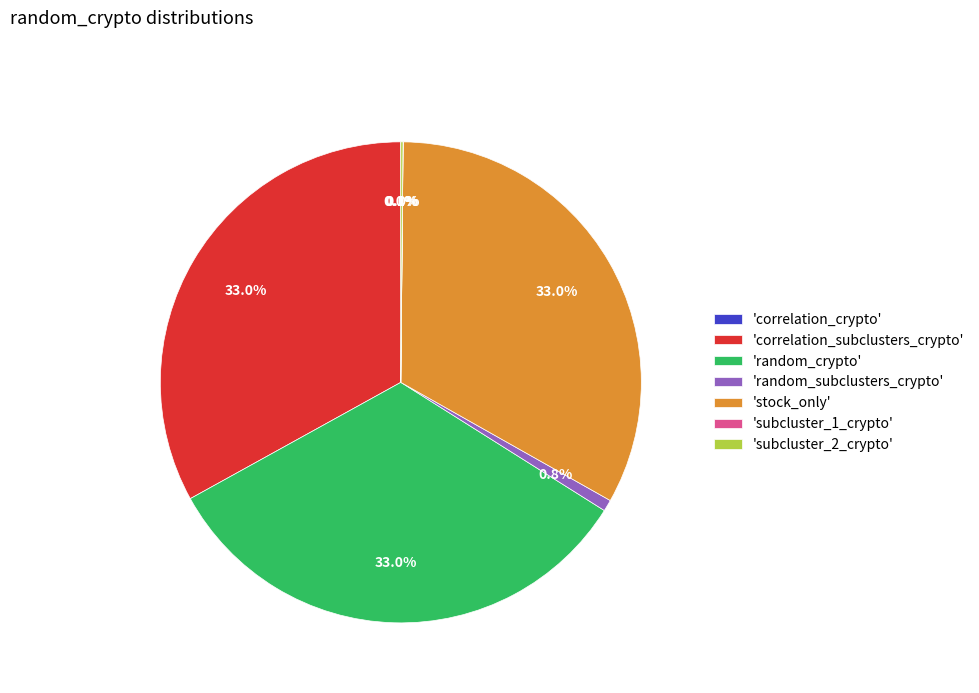

Is 'random_crypto' the majority of the pie?

No